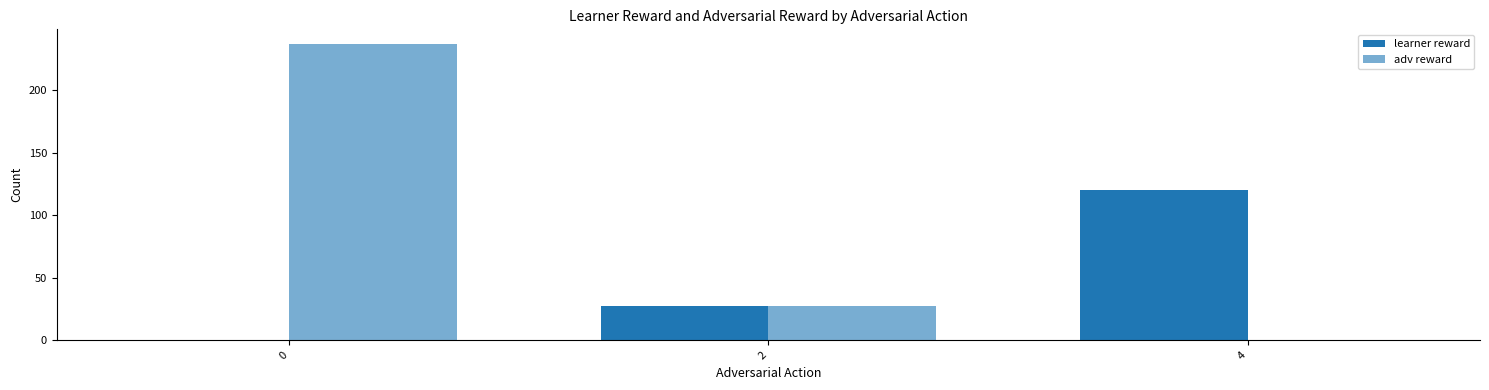

Does the chart contain stacked bars?

No